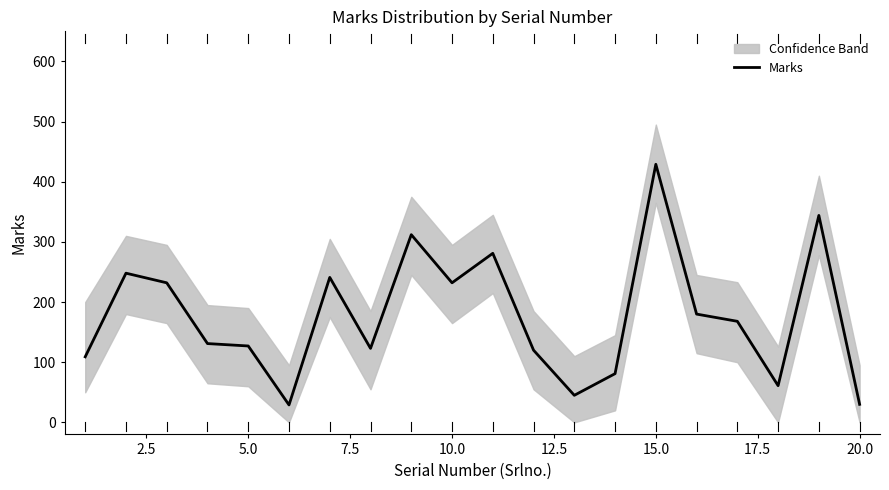

Is it true that Marks equals 123 at 15.0?

False